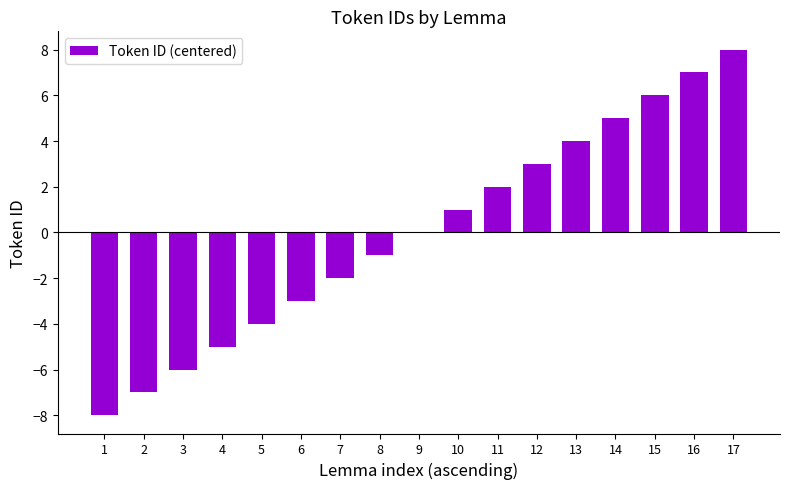

What is the change in value from 1 to 5?

+4